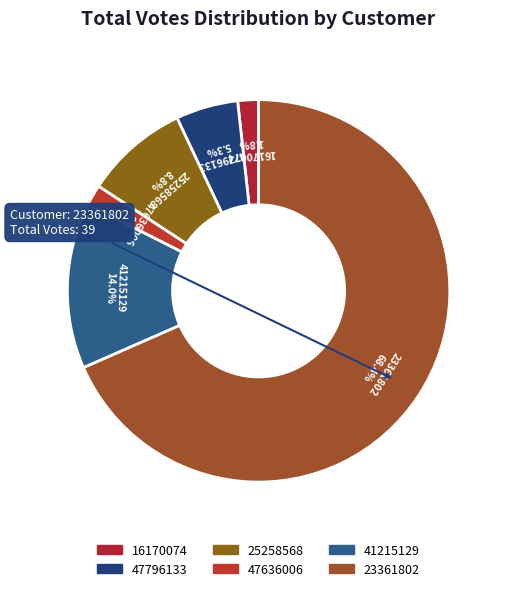

True or false: 25258568 accounts for 9% of the total.

True